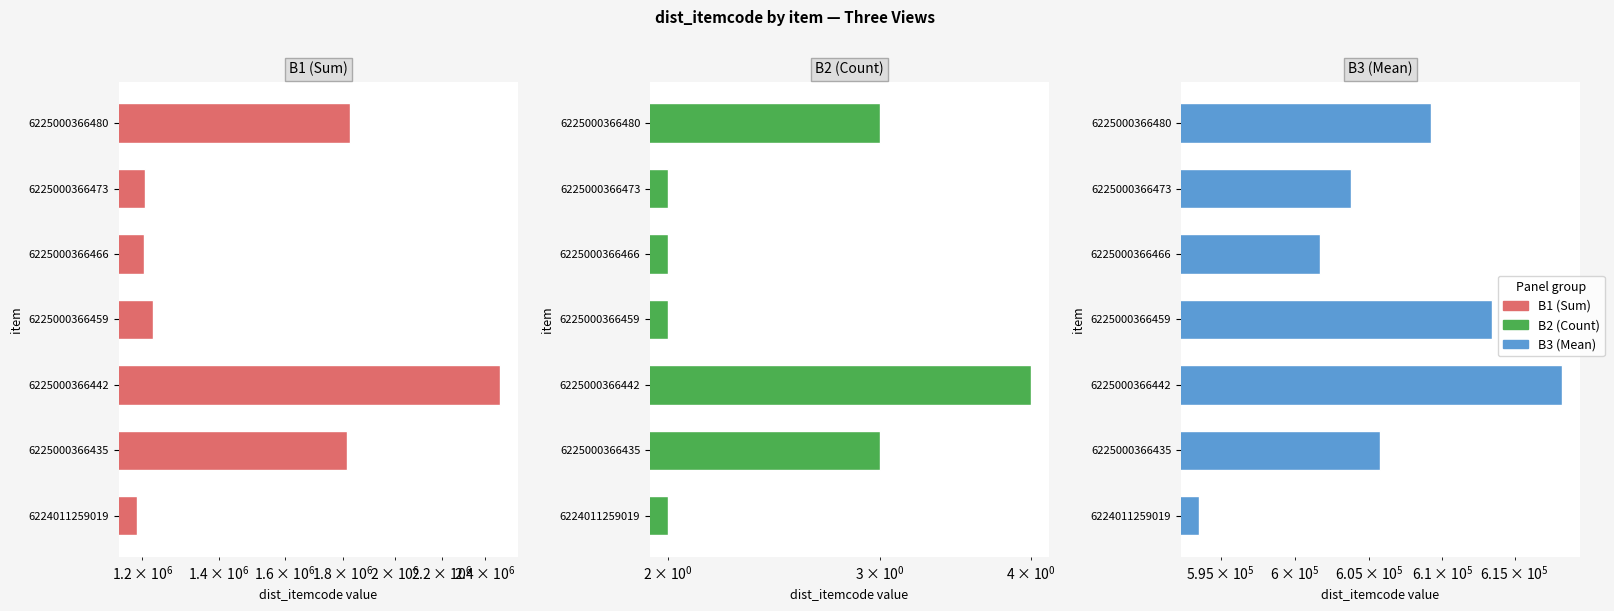

Reading right to left, what are all the values shown in this chart?

B1 (Sum): 1827658	1207556	1203327	1226886	2473118	1817268	1187117
B2 (Count): 3	2	2	2	4	3	2
B3 (Mean): 609219	603778	601664	613443	618280	605756	593558